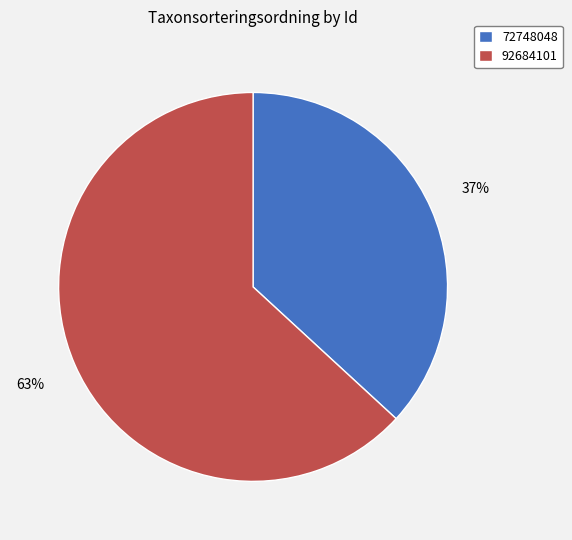

Does 72748048 account for over 50% of the chart?

No